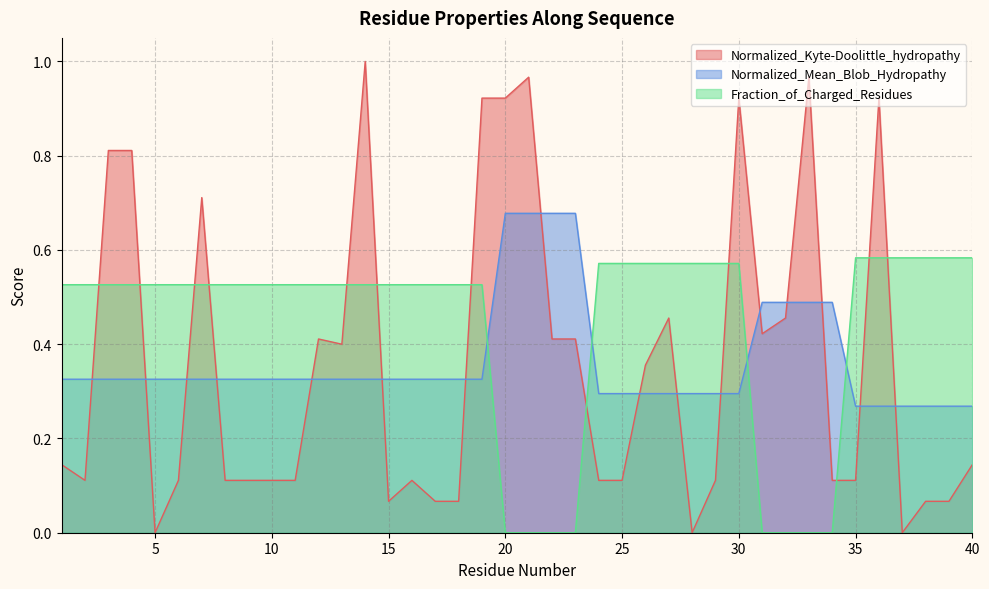

Reading left to right, what are all the values shown in this chart?

Normalized_Kyte-Doolittle_hydropathy: 1=0.1	2=0.1	3=0.8	4=0.8	5=0.0	6=0.1	7=0.7	8=0.1	9=0.1	10=0.1	11=0.1	12=0.4	13=0.4	14=1.0	15=0.1	16=0.1	17=0.1	18=0.1	19=0.9	20=0.9	21=1.0	22=0.4	23=0.4	24=0.1	25=0.1	26=0.4	27=0.5	28=0.0	29=0.1	30=0.9	31=0.4	32=0.5	33=1.0	34=0.1	35=0.1	36=0.9	37=0.0	38=0.1	39=0.1	40=0.1
Normalized_Mean_Blob_Hydropathy: 1=0.3	2=0.3	3=0.3	4=0.3	5=0.3	6=0.3	7=0.3	8=0.3	9=0.3	10=0.3	11=0.3	12=0.3	13=0.3	14=0.3	15=0.3	16=0.3	17=0.3	18=0.3	19=0.3	20=0.7	21=0.7	22=0.7	23=0.7	24=0.3	25=0.3	26=0.3	27=0.3	28=0.3	29=0.3	30=0.3	31=0.5	32=0.5	33=0.5	34=0.5	35=0.3	36=0.3	37=0.3	38=0.3	39=0.3	40=0.3
Fraction_of_Charged_Residues: 1=0.5	2=0.5	3=0.5	4=0.5	5=0.5	6=0.5	7=0.5	8=0.5	9=0.5	10=0.5	11=0.5	12=0.5	13=0.5	14=0.5	15=0.5	16=0.5	17=0.5	18=0.5	19=0.5	20=0.0	21=0.0	22=0.0	23=0.0	24=0.6	25=0.6	26=0.6	27=0.6	28=0.6	29=0.6	30=0.6	31=0.0	32=0.0	33=0.0	34=0.0	35=0.6	36=0.6	37=0.6	38=0.6	39=0.6	40=0.6